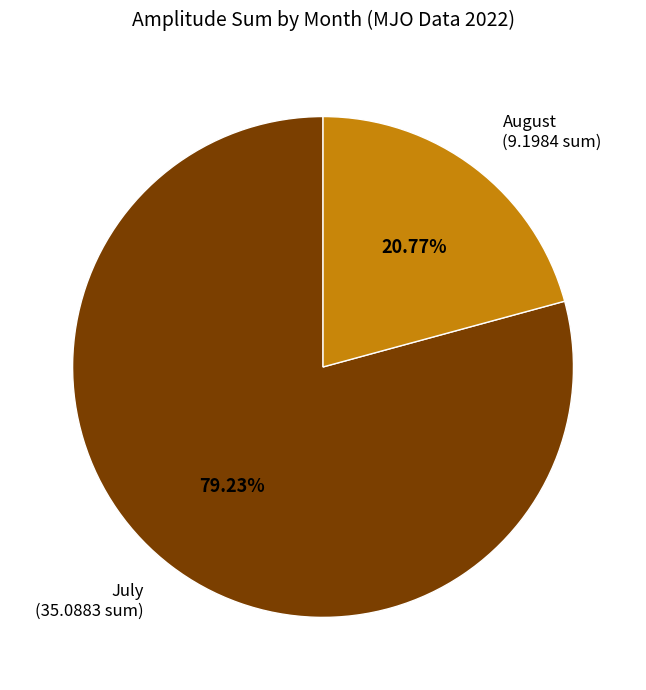

How many segments does this pie chart have?

2